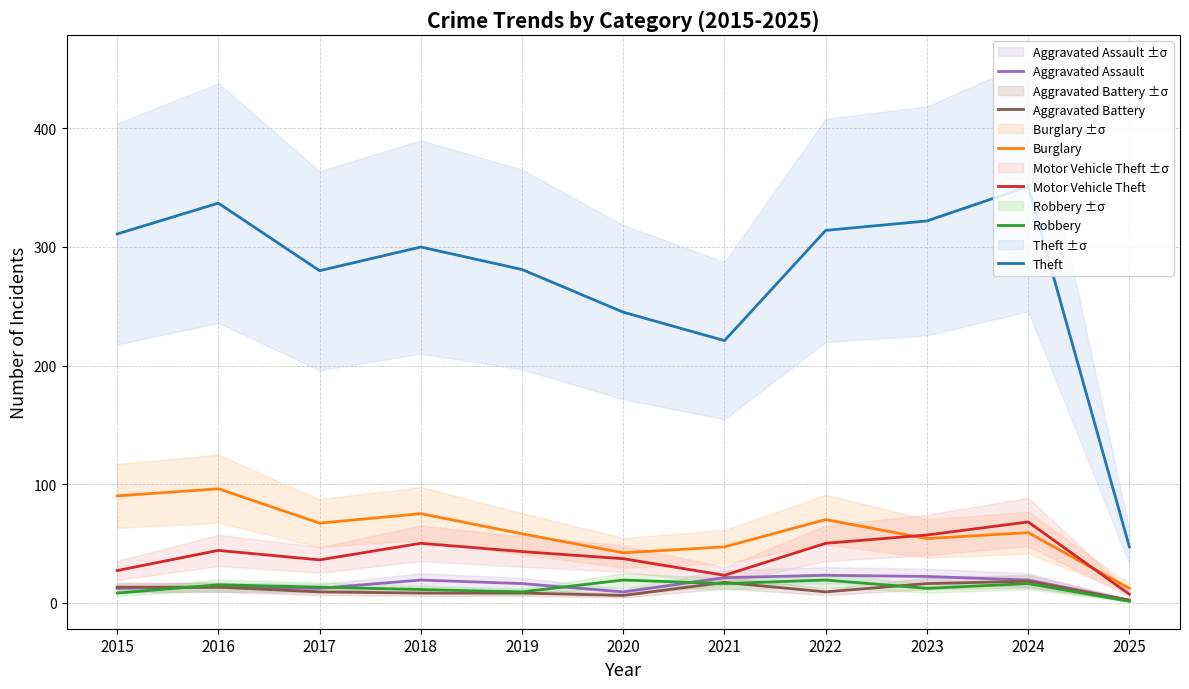

Rank the categories by Burglary value from highest to lowest.

2016, 2015, 2018, 2022, 2017, 2024, 2019, 2023, 2021, 2020, 2025